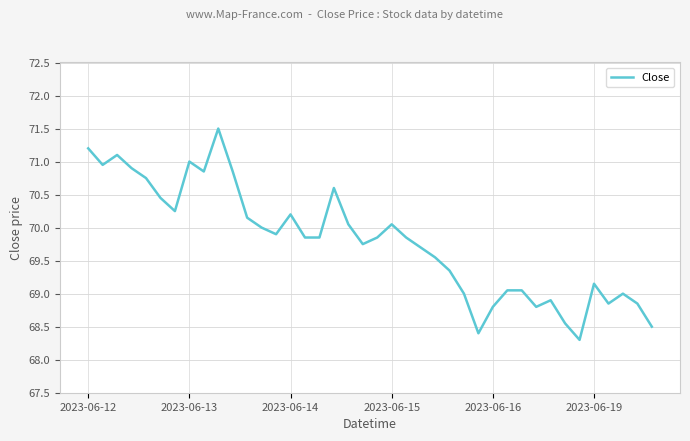

What is the smallest value displayed?

68.3